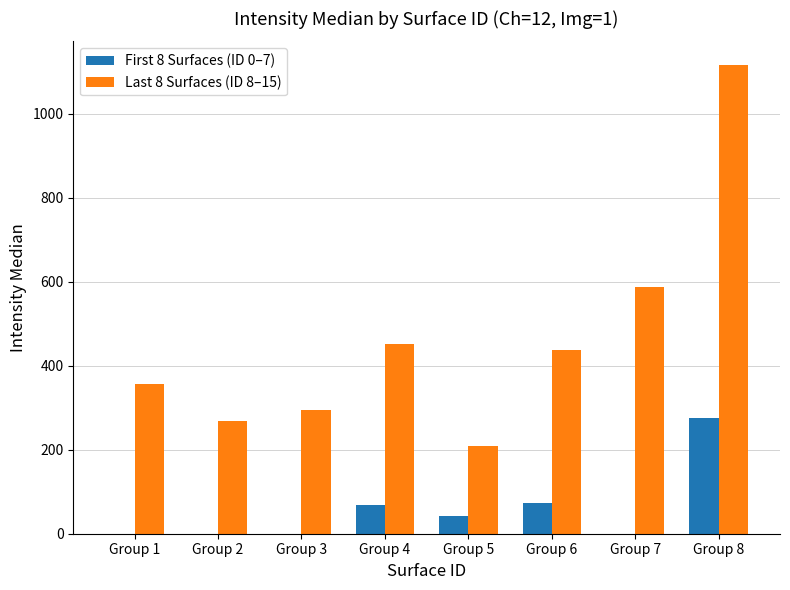

Which label corresponds to the largest value in the chart?

Group 8